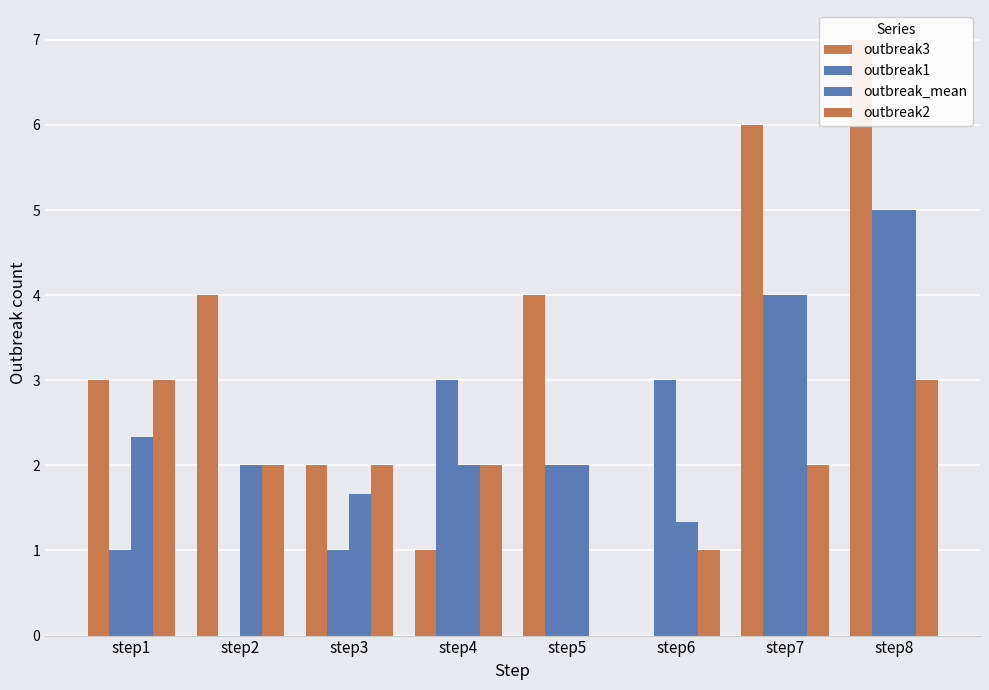

How many data points in outbreak3 are less than 4?

4